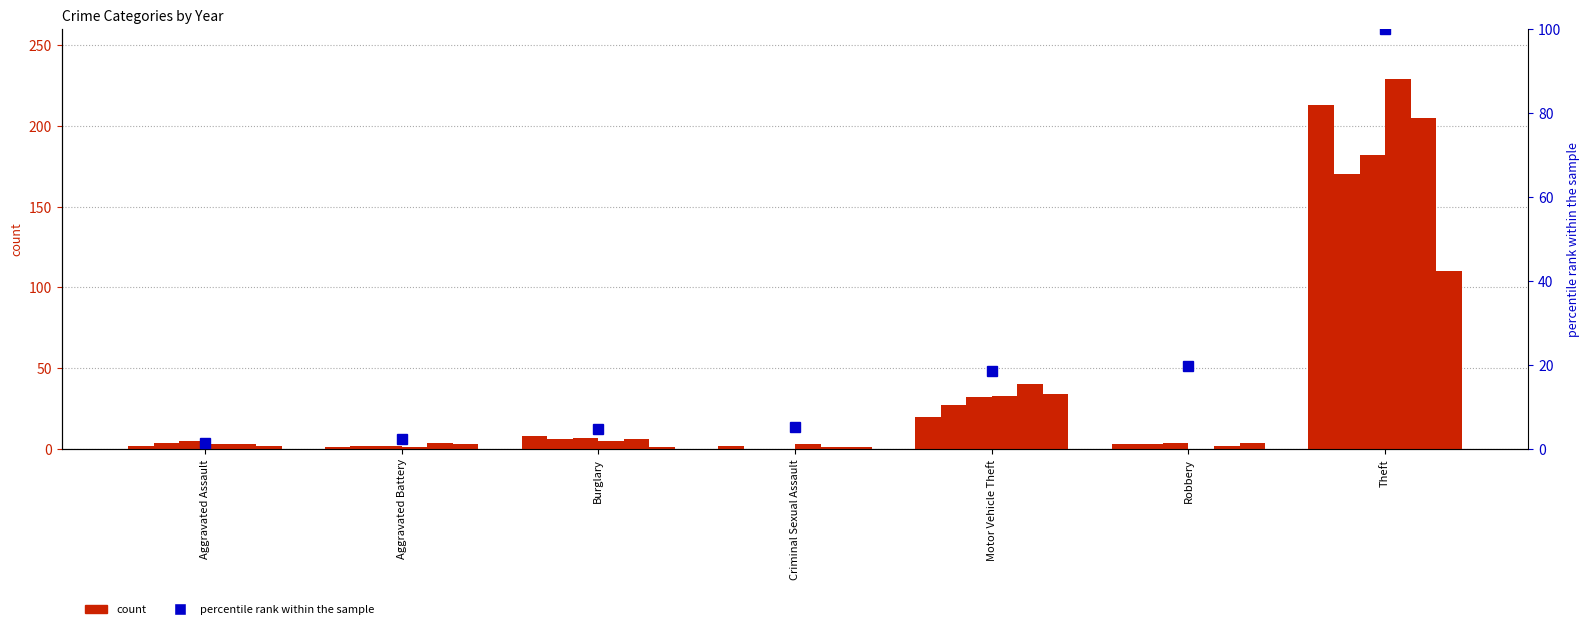

Which label corresponds to the smallest value in the chart?

Aggravated Assault